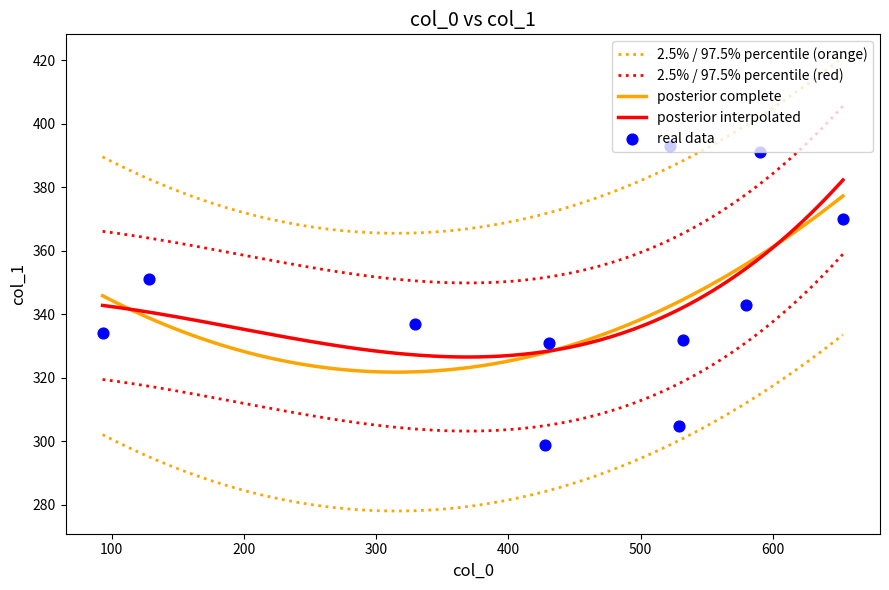

What is the ratio of the value at 9 to the value at 2?

0.9